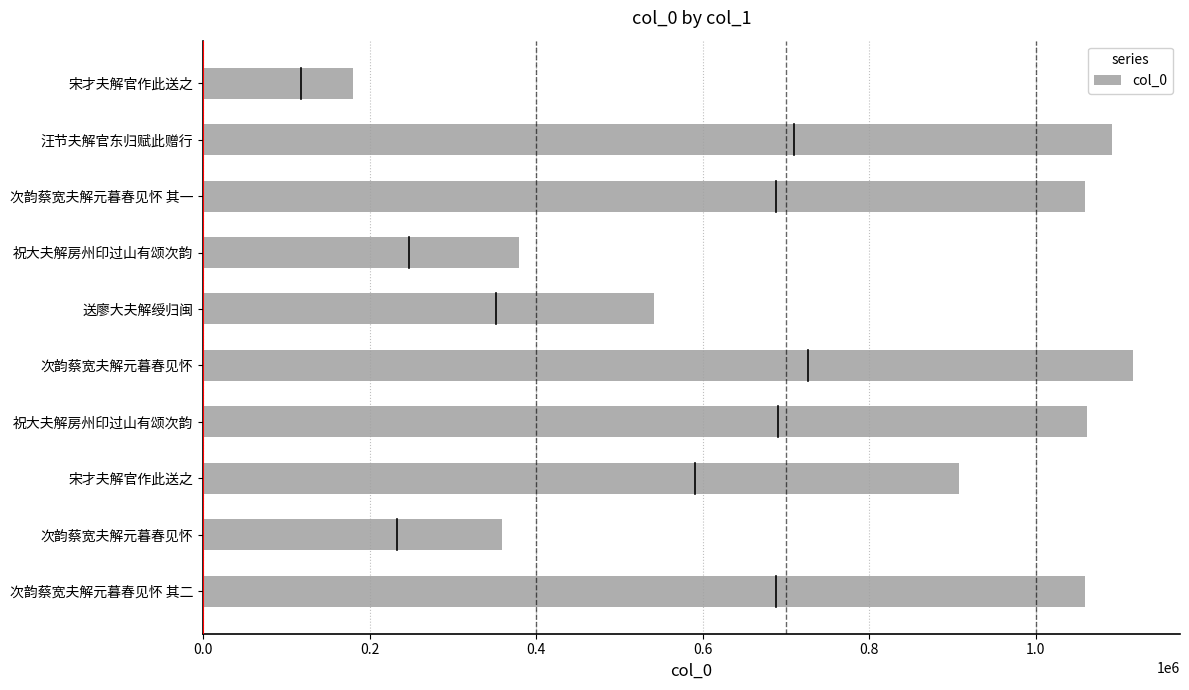

How many data points are less than 1059230?

5